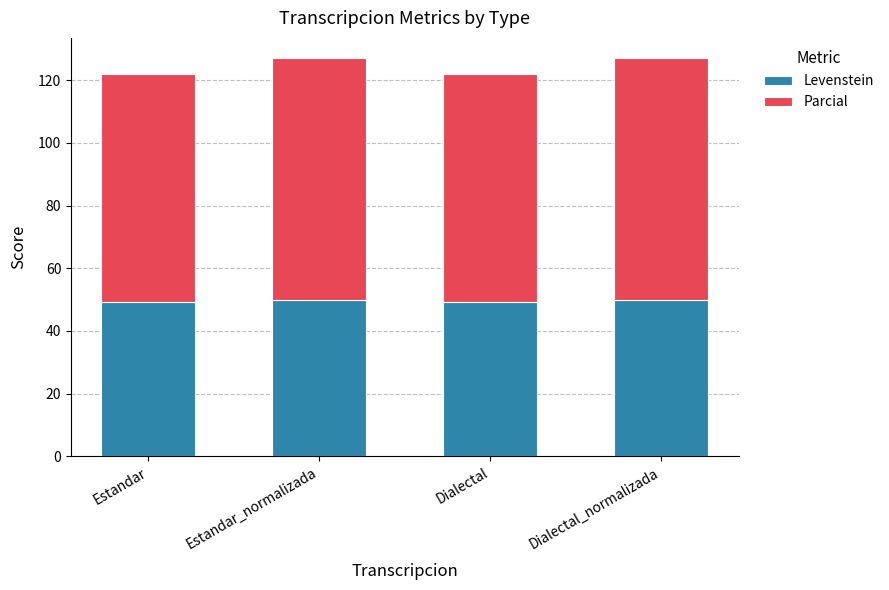

What is the average value of the Levenstein series?

49.5